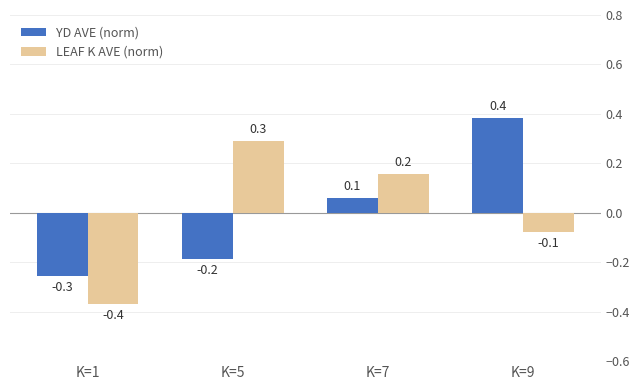

At how many categories does at least one series exceed 0?

3